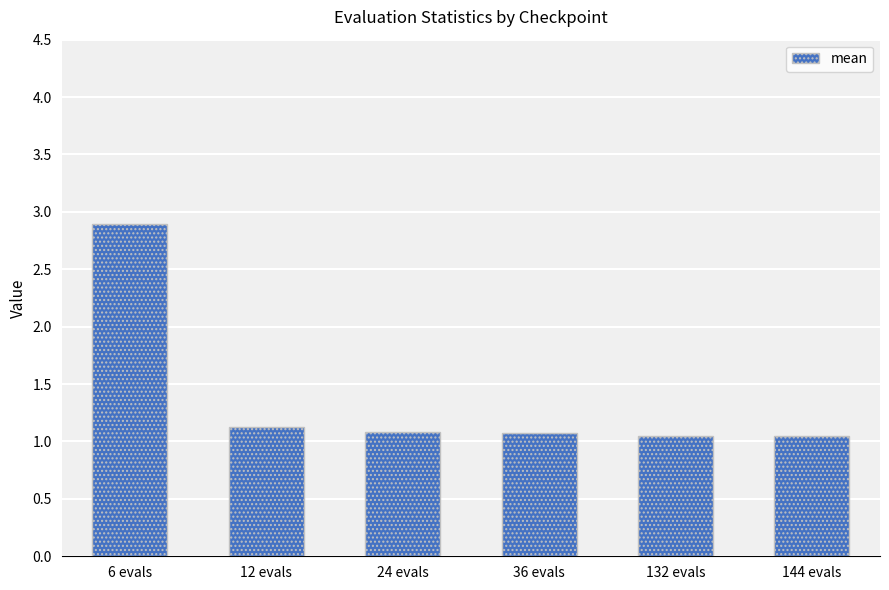

The value at 6 evals is 2.9. True or false?

True